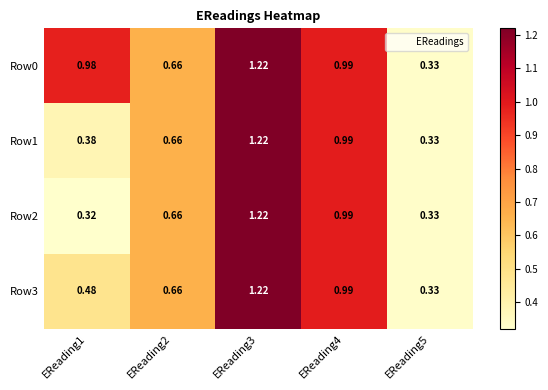

Reading left to right, transcribe all the data shown in this chart.

Row0: EReading1=1.0	EReading2=0.7	EReading3=1.2	EReading4=1.0	EReading5=0.3
Row1: EReading1=0.4	EReading2=0.7	EReading3=1.2	EReading4=1.0	EReading5=0.3
Row2: EReading1=0.3	EReading2=0.7	EReading3=1.2	EReading4=1.0	EReading5=0.3
Row3: EReading1=0.5	EReading2=0.7	EReading3=1.2	EReading4=1.0	EReading5=0.3